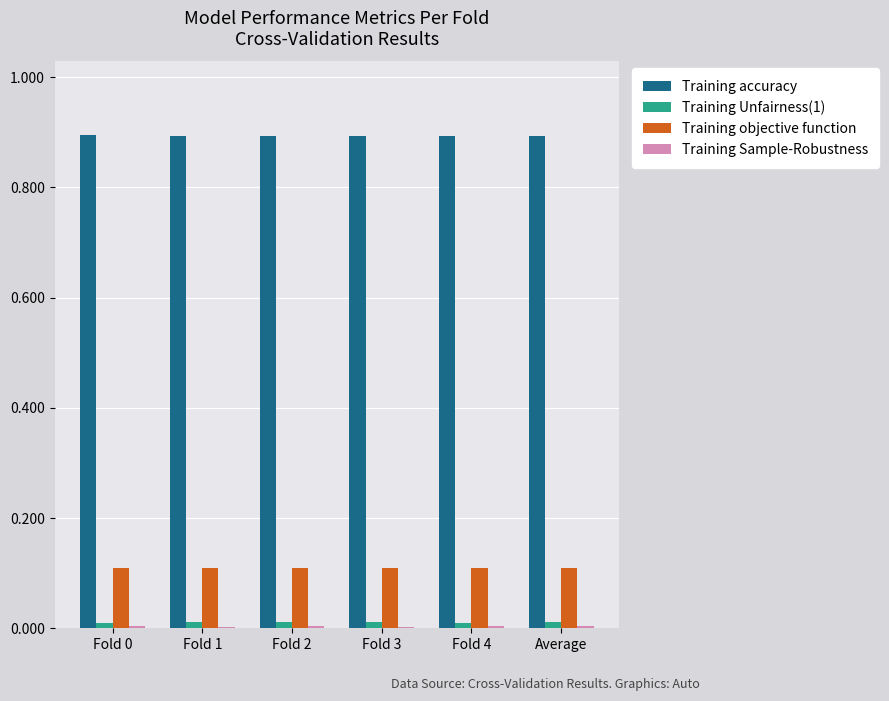

Is the value of Training objective function at Fold 0 greater than the value of Training Unfairness(1) at Fold 4?

Yes